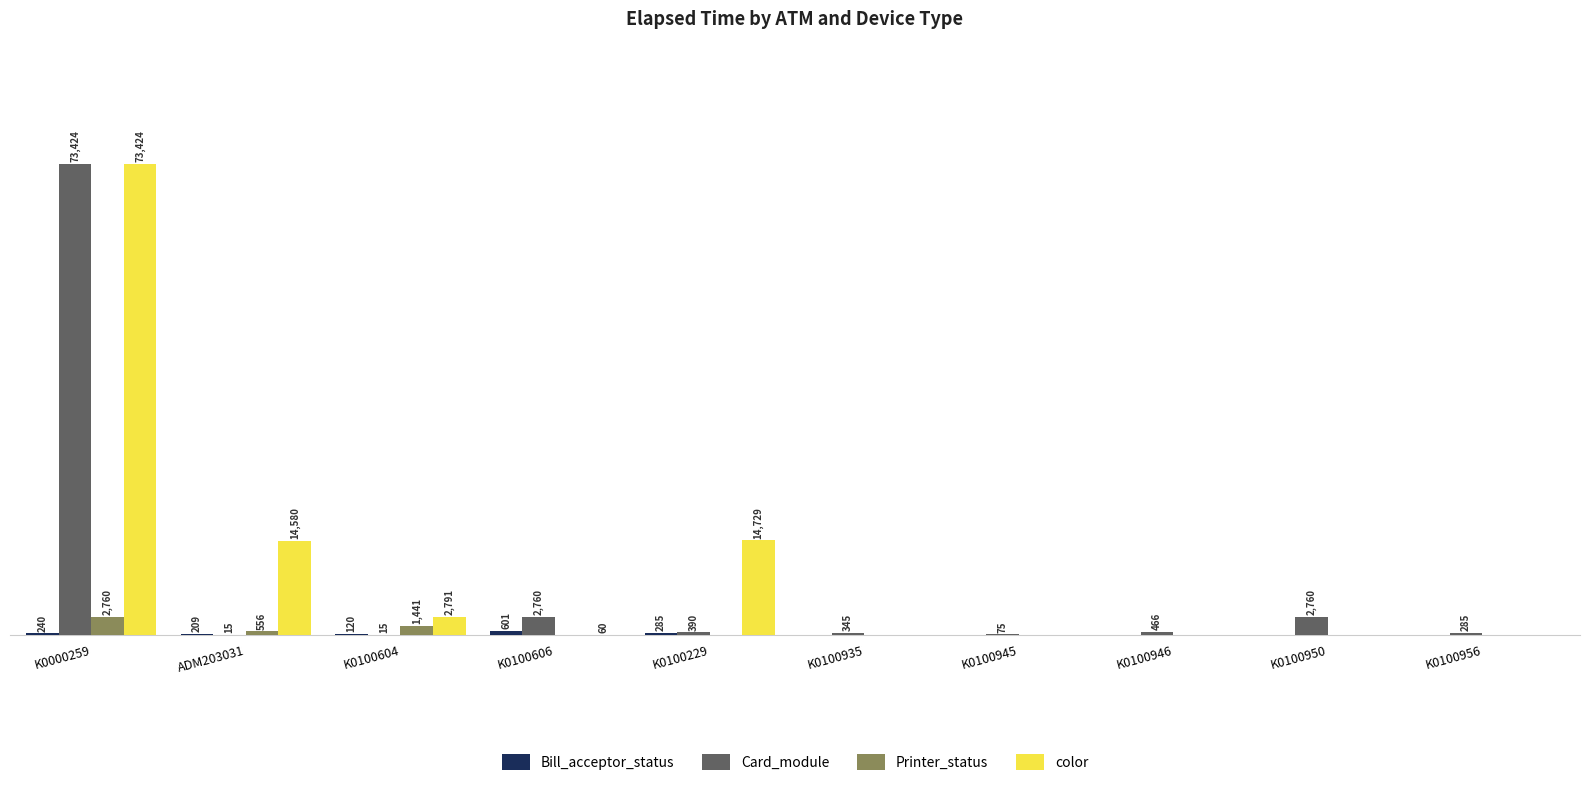

At which label does Card_module first exceed 390?

K0000259